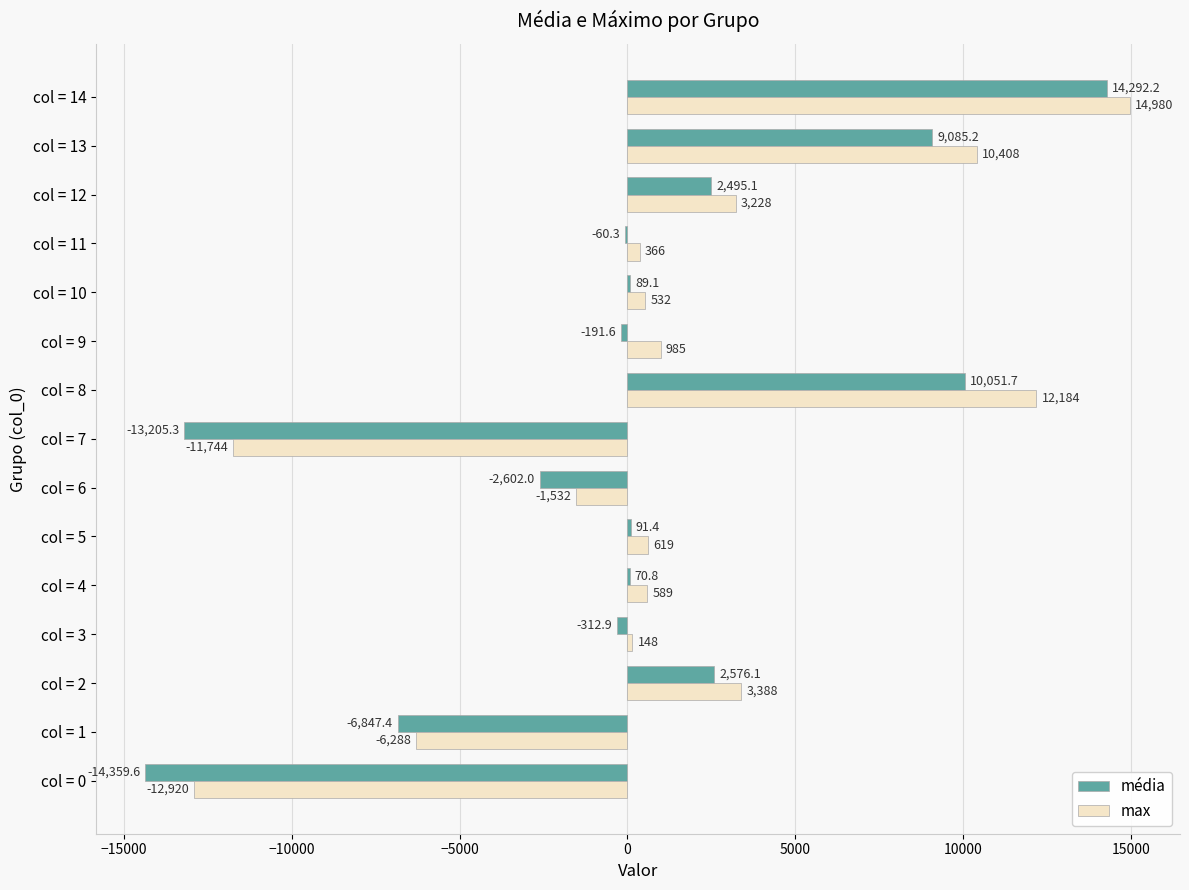

At which label does max reach its peak?

col = 14